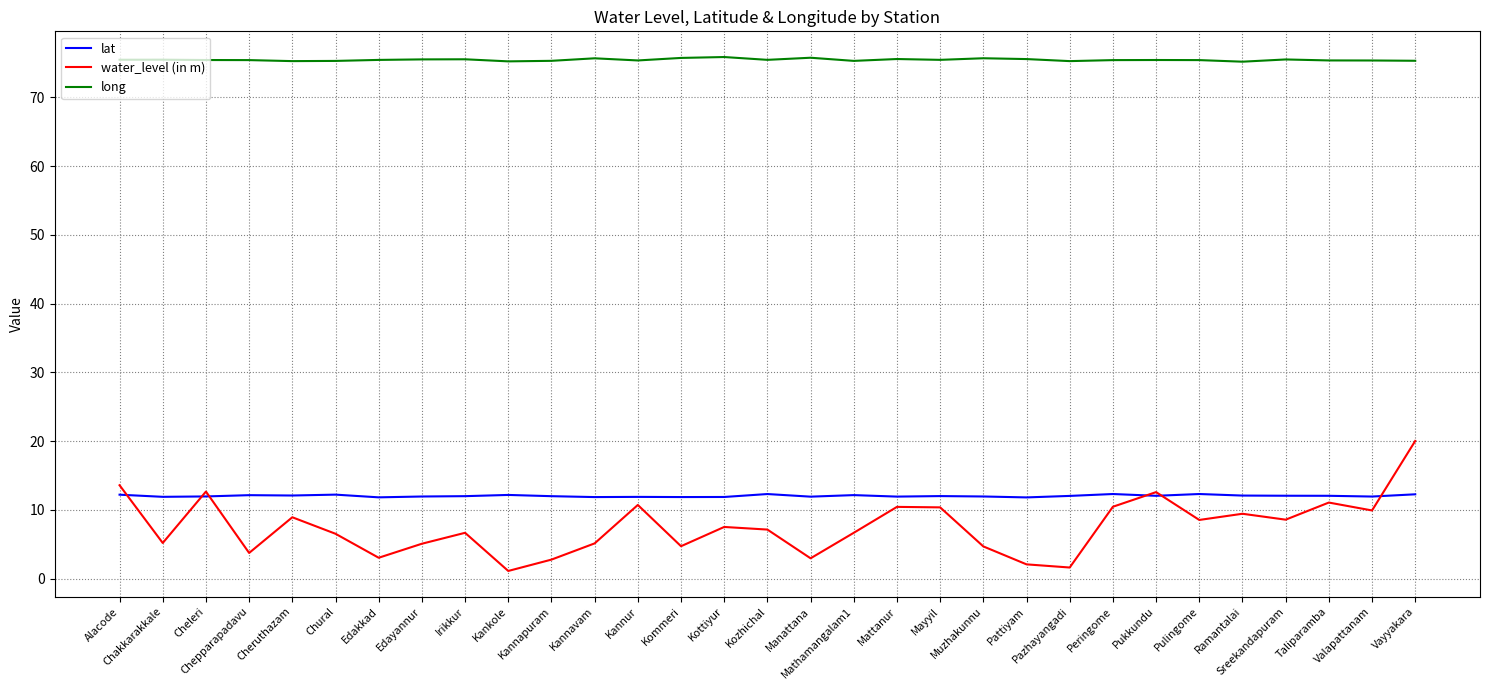

True or false: water_level (in m) and long intersect in this chart.

False